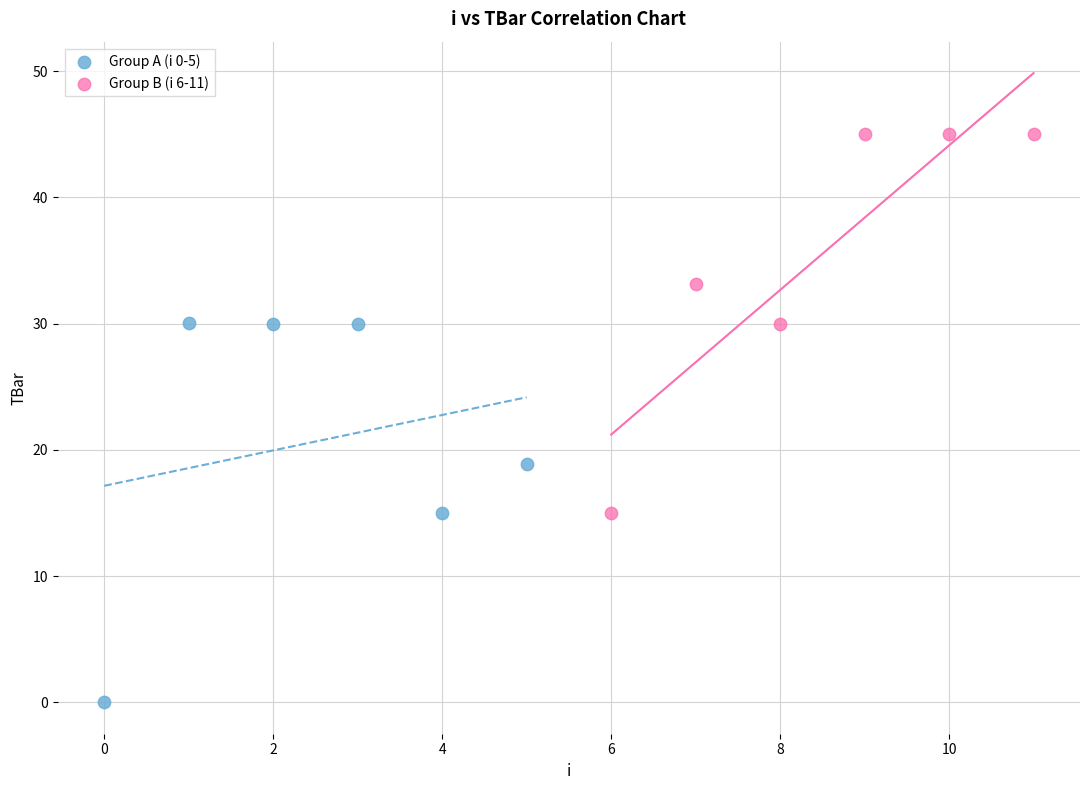

Which series contains the lowest Y value?

Group A (i 0-5)